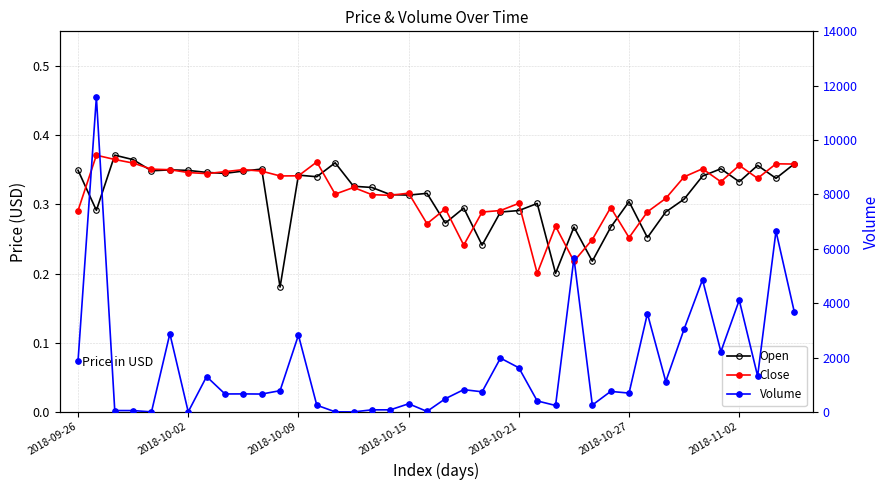

Which has a higher value, 15 or 23?

15